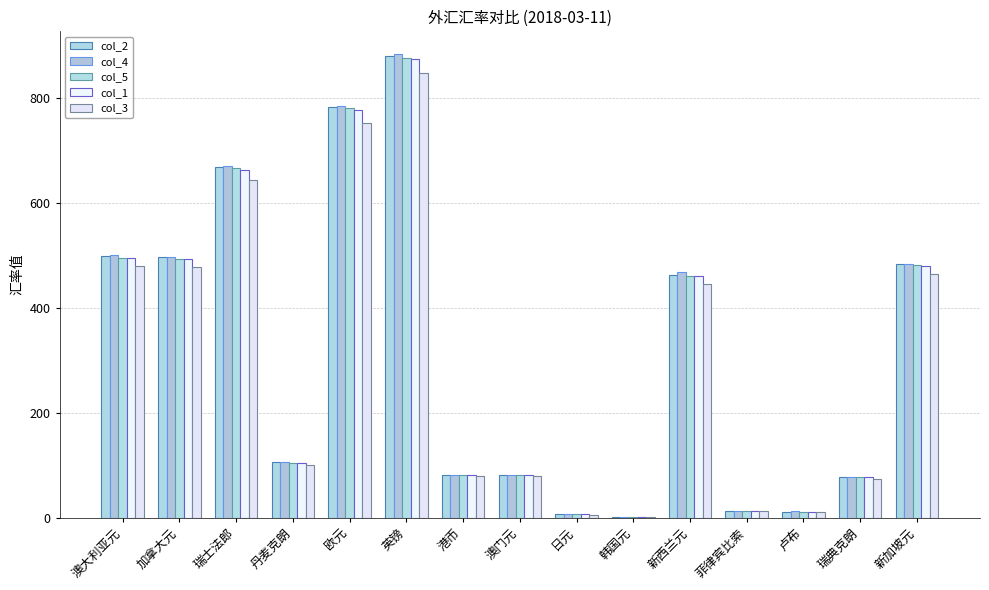

How many data points in col_4 are above 105?

8